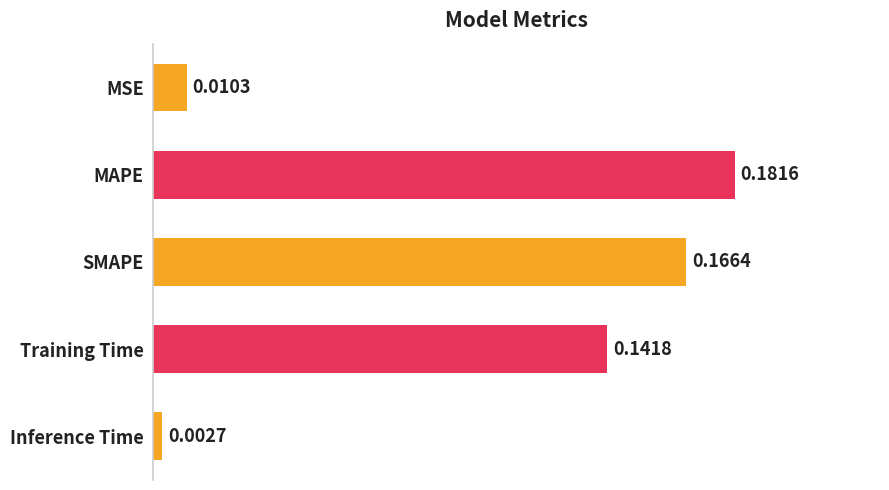

What is the sum of all values?

0.5